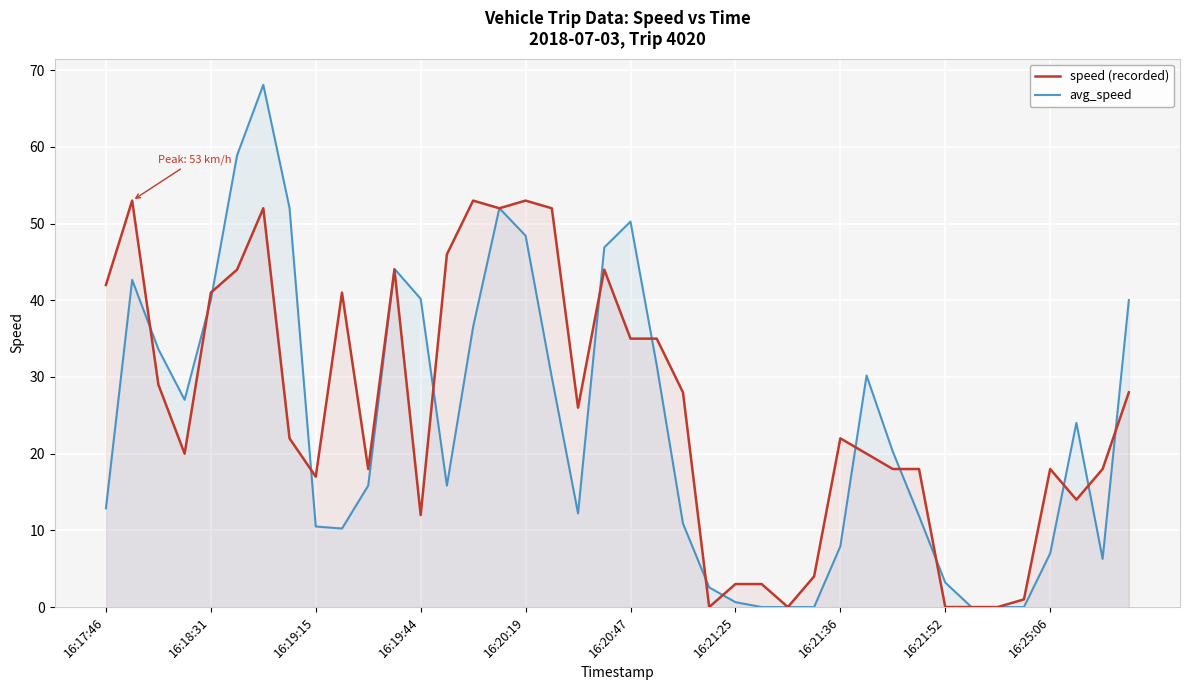

True or false: avg_speed and speed (recorded) cross at least once.

True